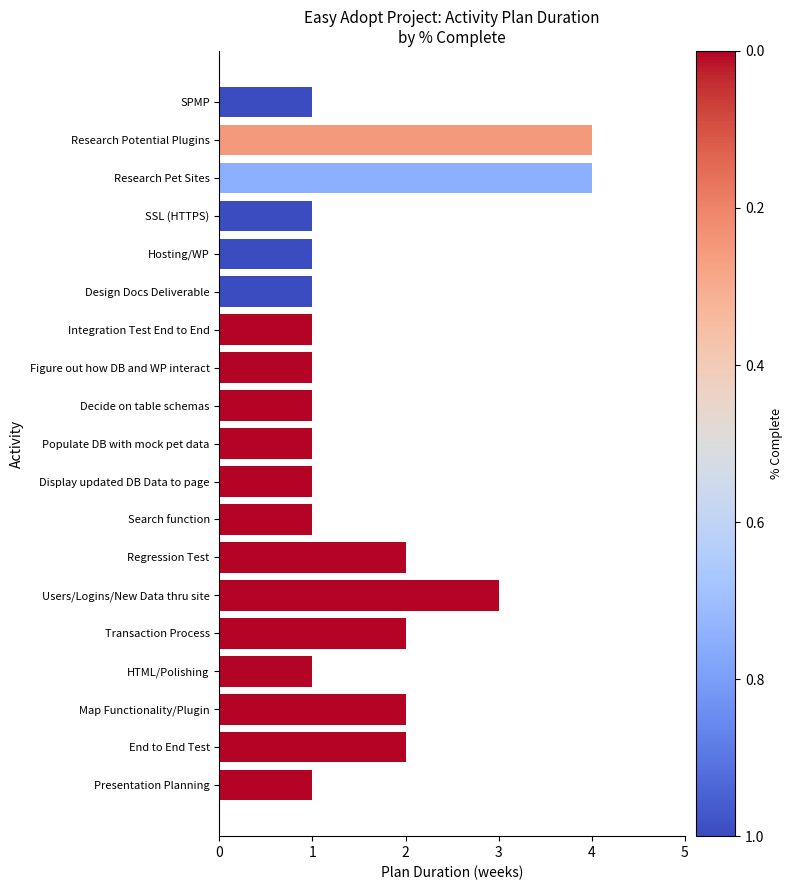

The chart shows a value of 0 at Search function. True or false?

False